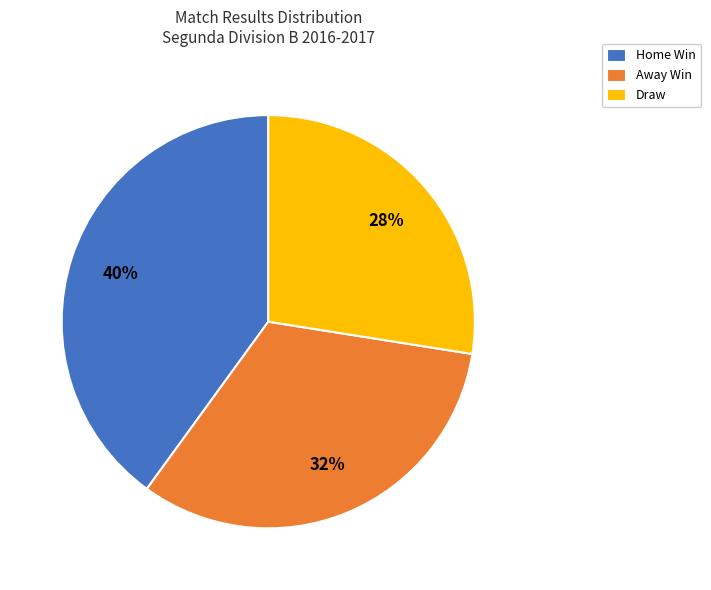

Which category has the smallest portion of the pie?

Draw